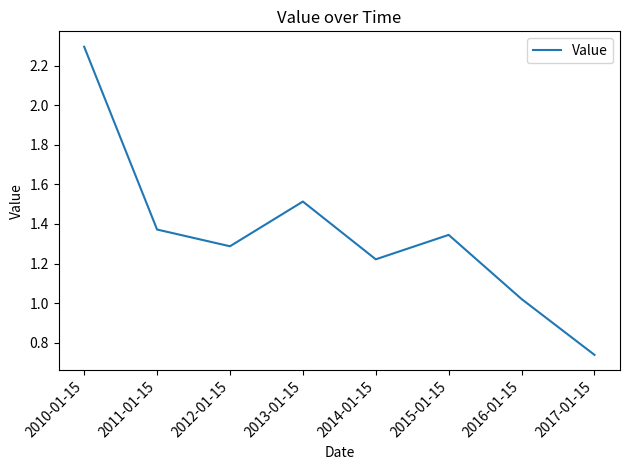

At which label does the data first exceed 1?

2010-01-15